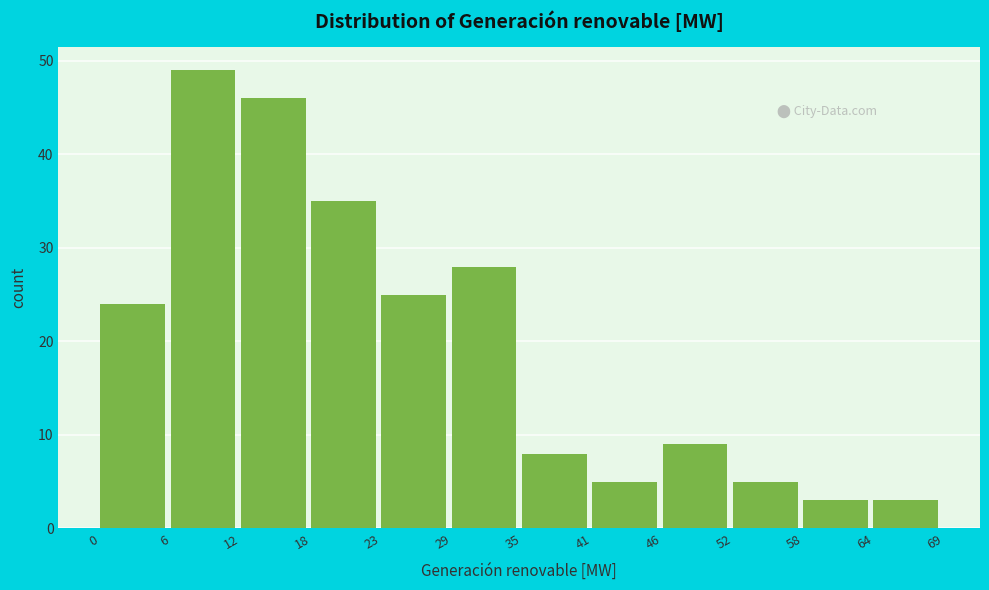

Which range on the x-axis has the tallest bar?

6 to 12